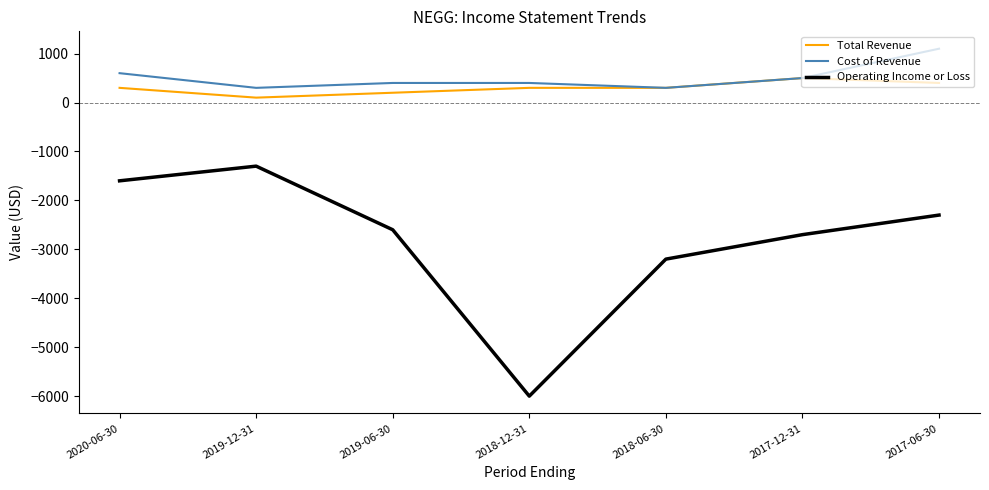

Reading right to left, transcribe all the data shown in this chart.

Total Revenue: 400	500	300	300	200	100	300
Cost of Revenue: 1100	500	300	400	400	300	600
Operating Income or Loss: -2300	-2700	-3200	-6000	-2600	-1300	-1600